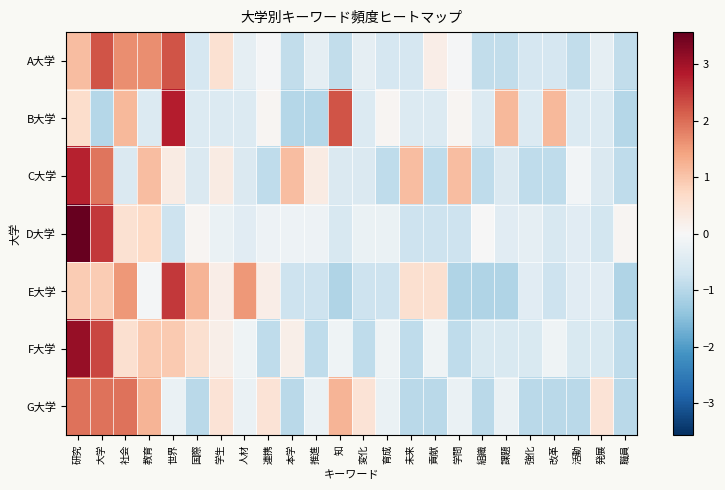

At 社会, list the series in order from smallest to largest.

C大学, D大学, F大学, B大学, E大学, A大学, G大学